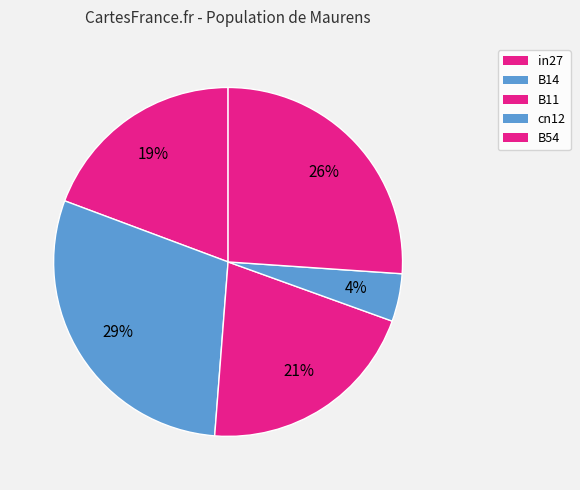

Count the number of slices in the pie.

5